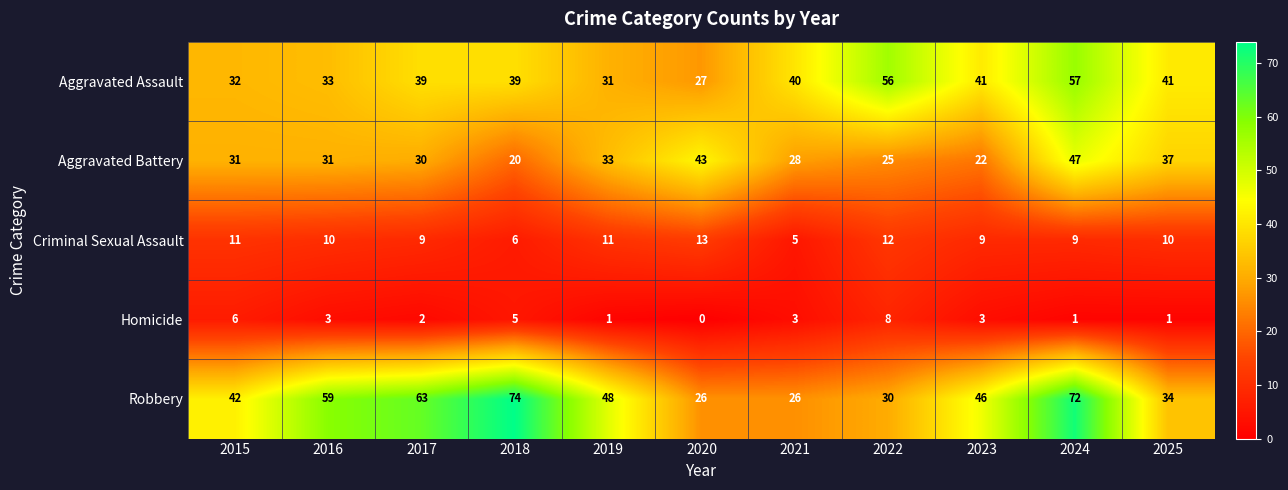

Is it true that Robbery equals 42 at 2015?

True